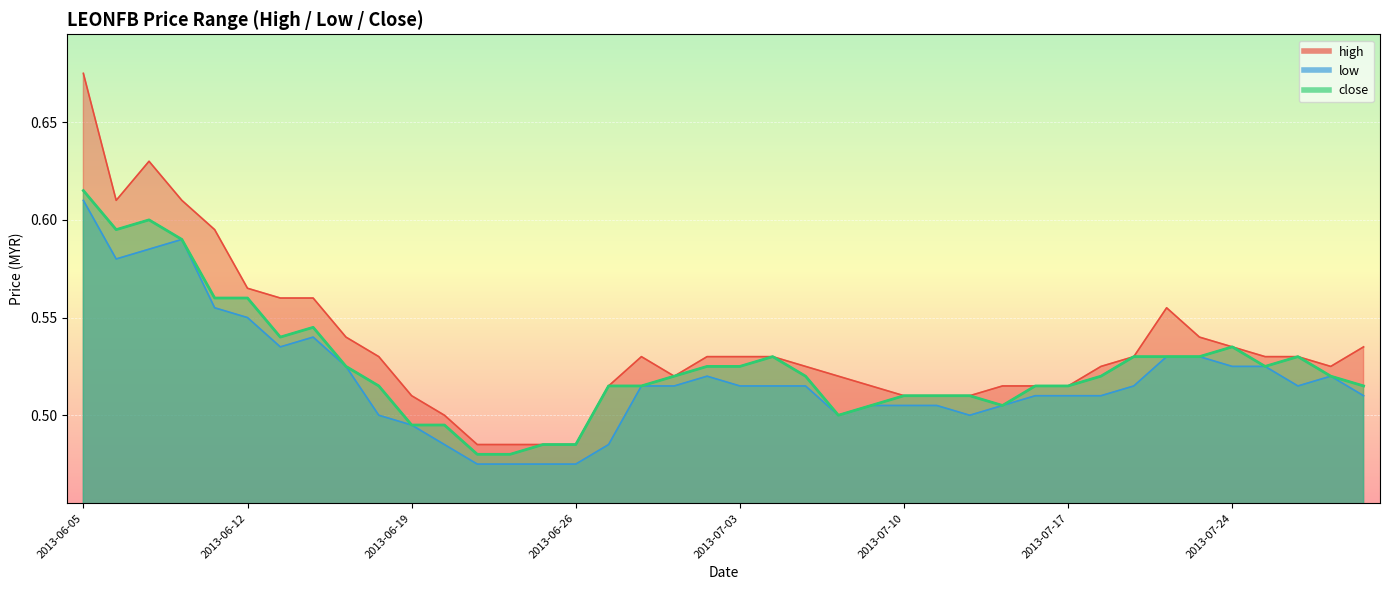

What is the difference between the second highest and minimum values in the close series?

0.1